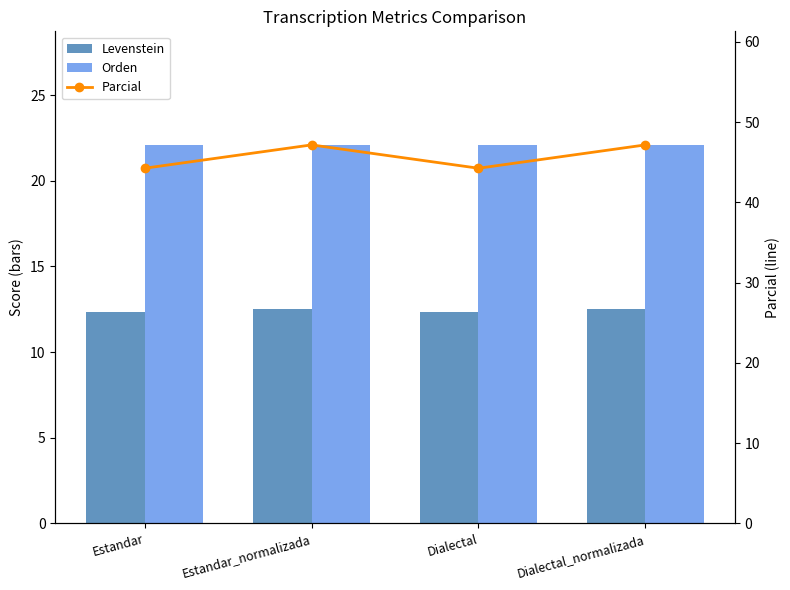

How many values in the Parcial series are below 47?

2